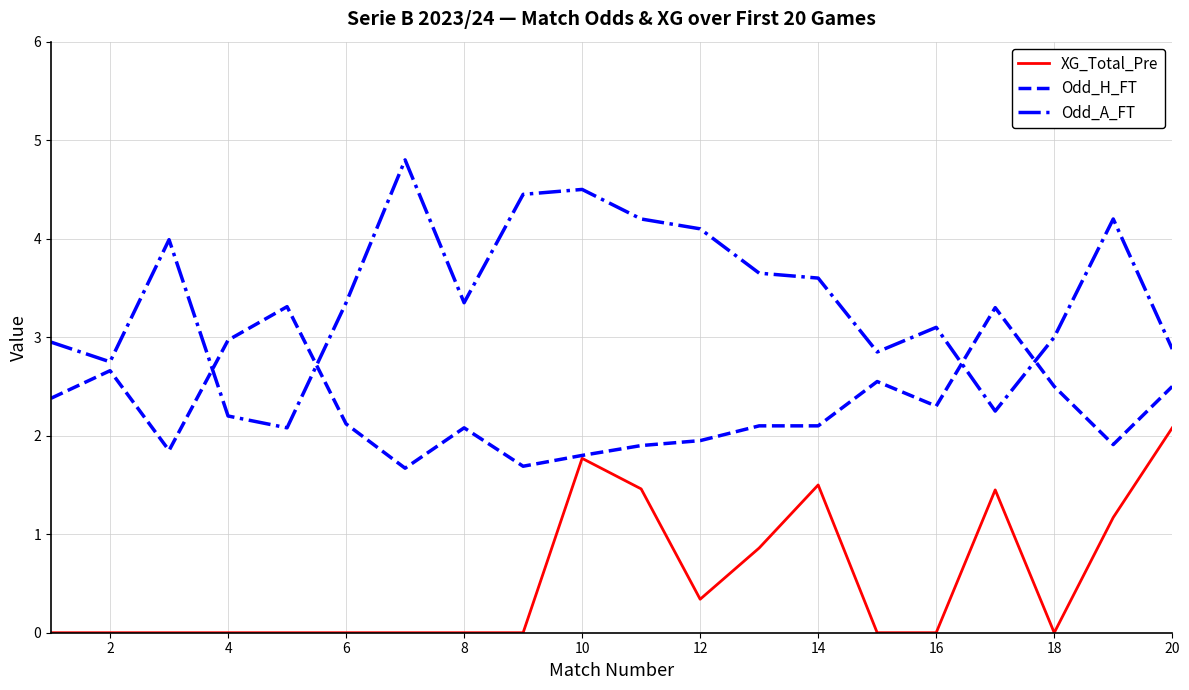

Which series has the largest total across all categories?

Odd_A_FT